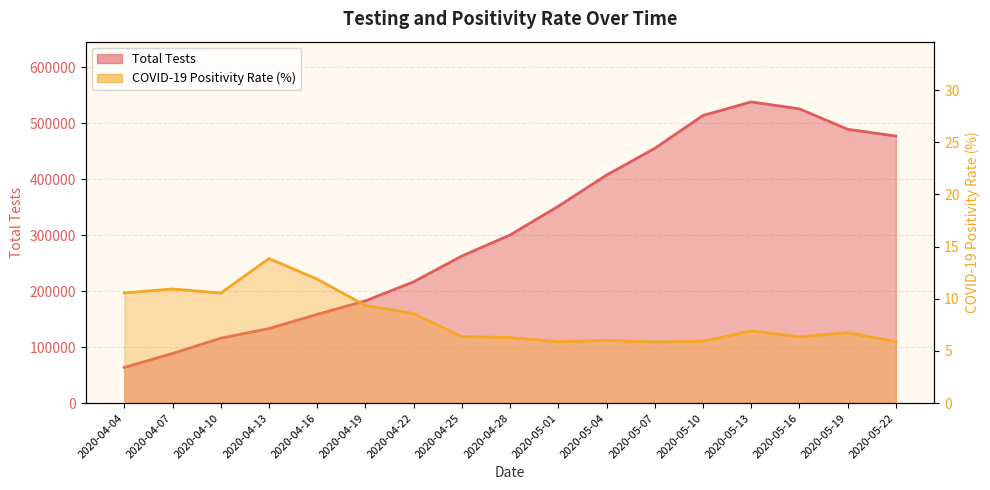

Reading right to left, what are all the values shown in this chart?

Total Tests: 477118.0	489294.0	525697.0	538172.0	513978.0	455162.0	407398.0	351775.0	300384.0	262816.0	216783.0	182710.0	158547.0	133226.0	115918.0	88649.0	63751.0
COVID-19 Positivity Rate: 5.9	6.8	6.4	6.9	5.9	5.9	6.0	5.9	6.3	6.4	8.6	9.3	11.9	13.9	10.5	10.9	10.6